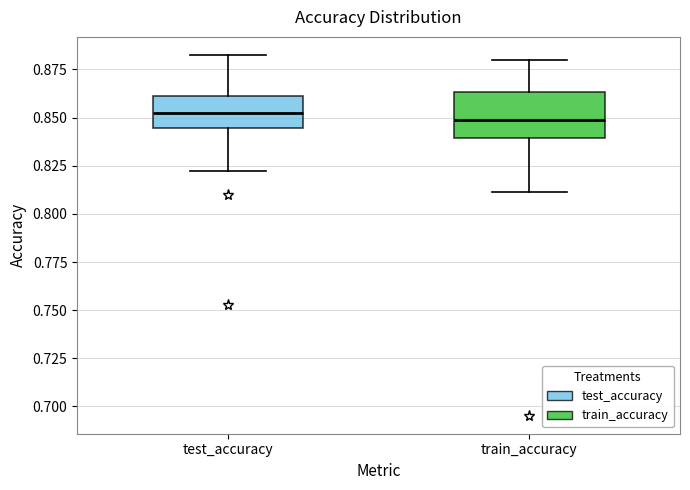

Which box is the tallest, from its lower edge to its upper edge?

train_accuracy